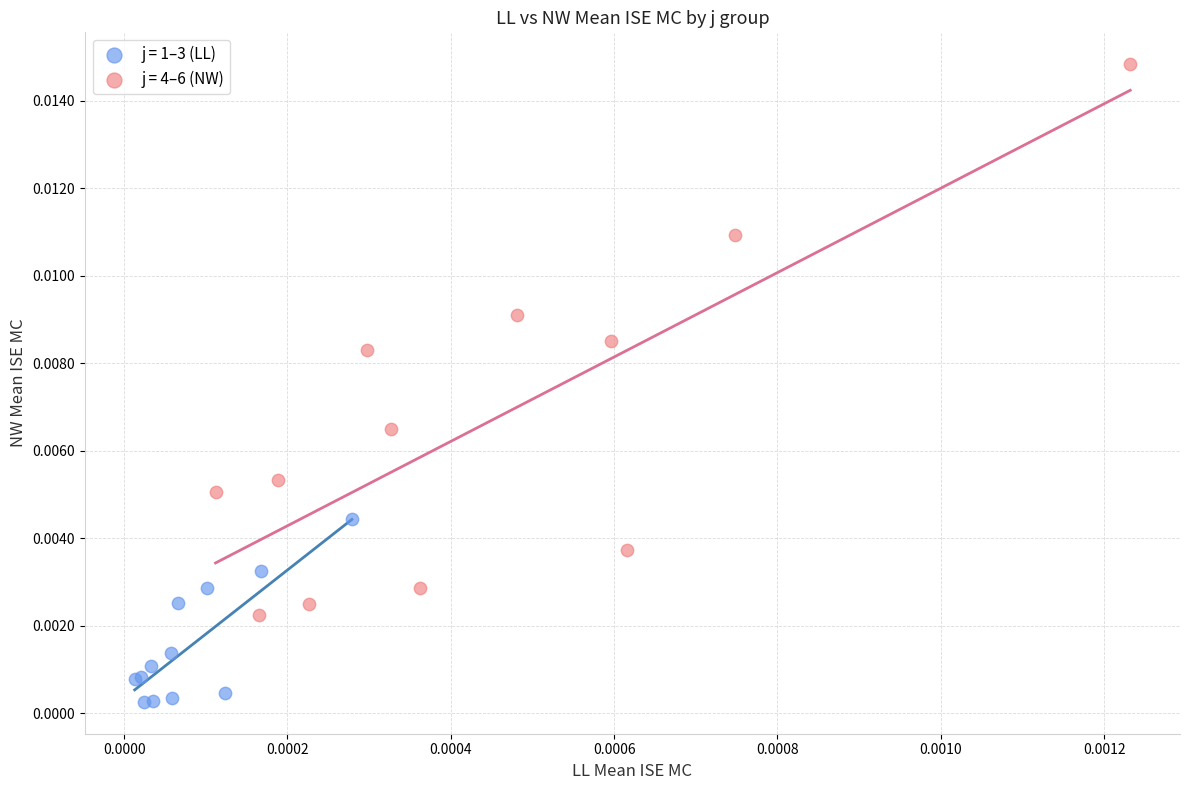

Which series has the widest spread of Y values?

j = 4–6 (NW)